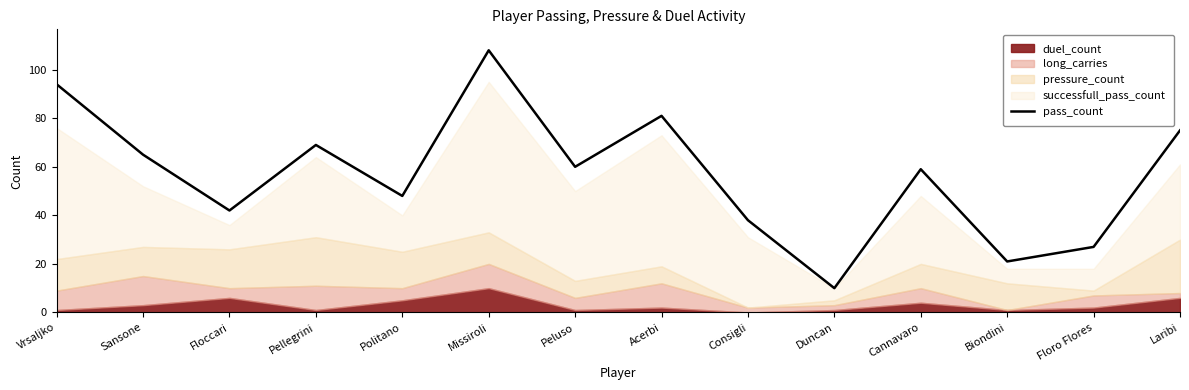

How many points are higher than both their immediate neighbors (excluding endpoints)?

4